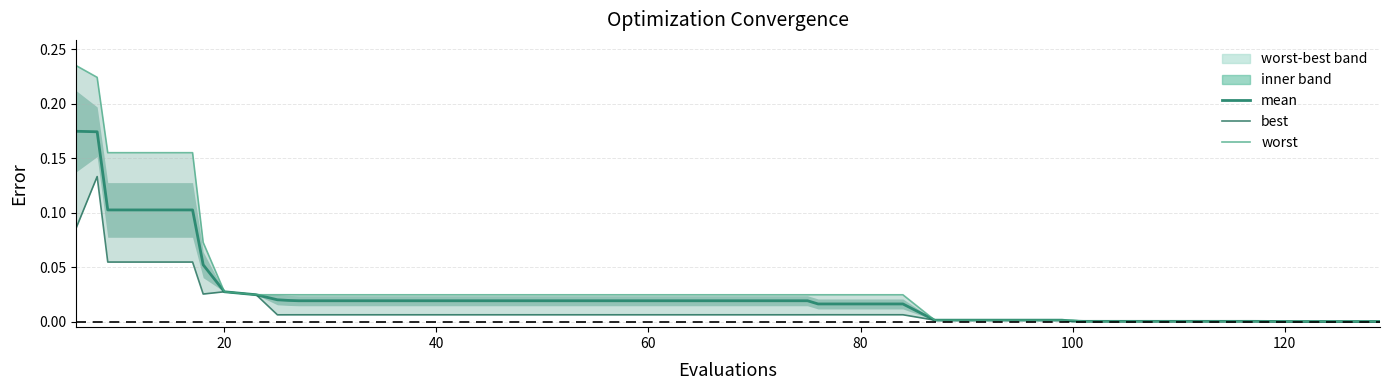

What is the greatest value displayed?

0.2